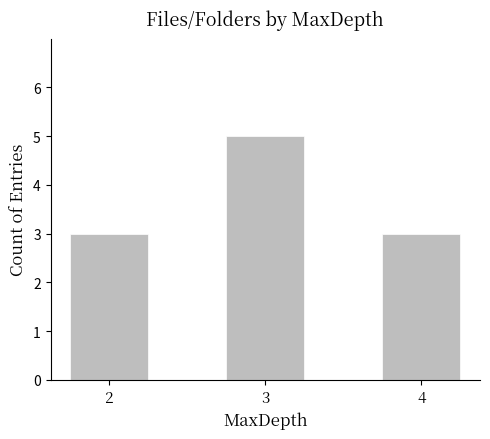

Reading left to right, list all the values displayed in this chart.

2=3	3=5	4=3